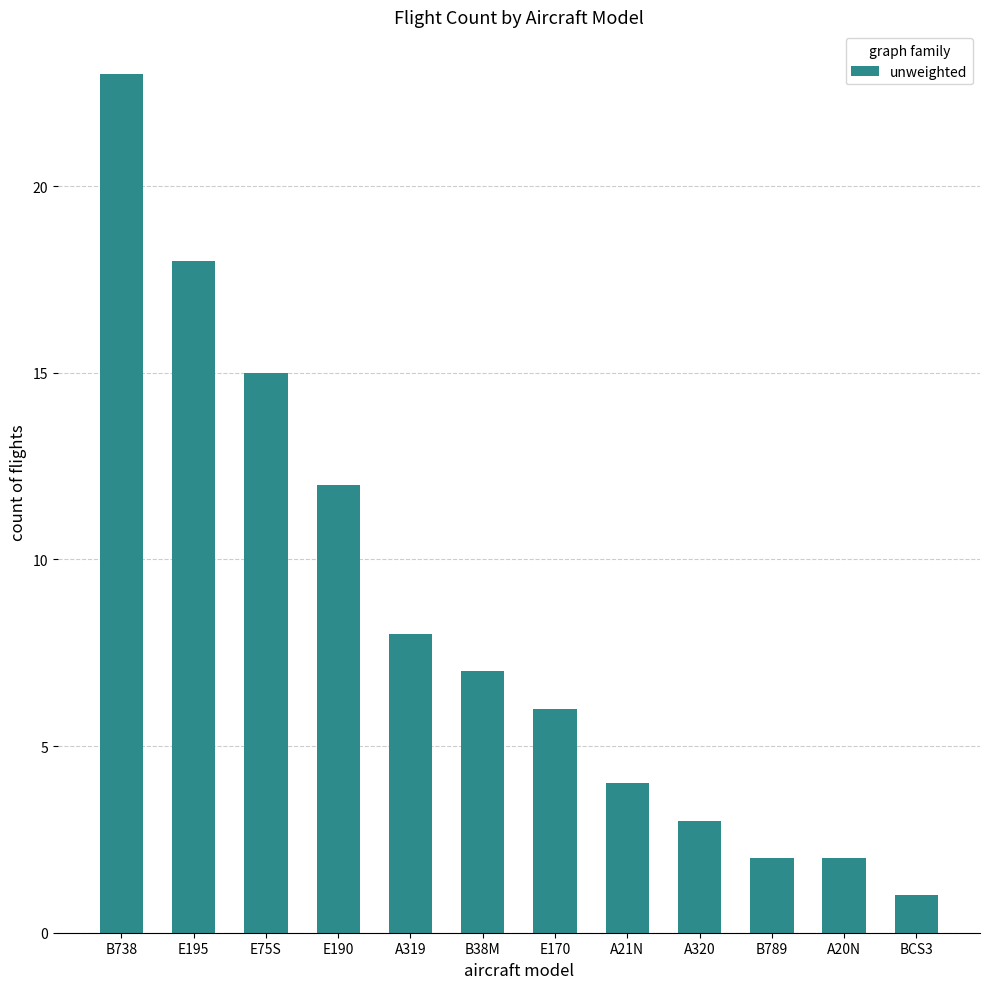

Reading left to right, extract all data points from this chart.

23	18	15	12	8	7	6	4	3	2	2	1